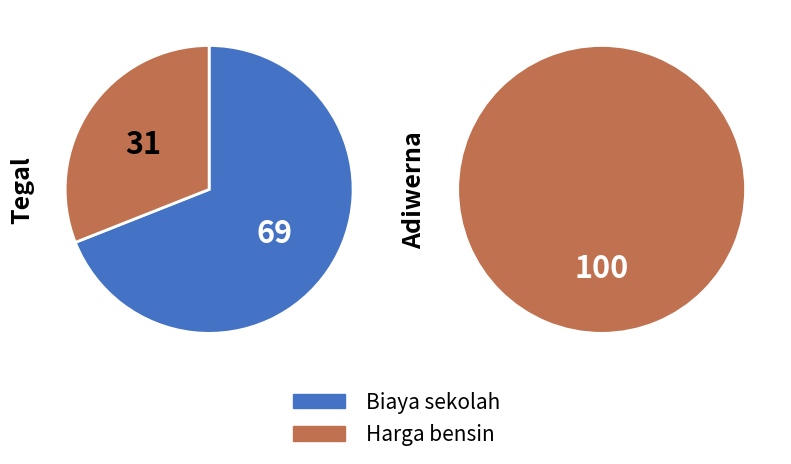

Which series changed the most between Tegal and Adiwerna?

Biaya sekolah